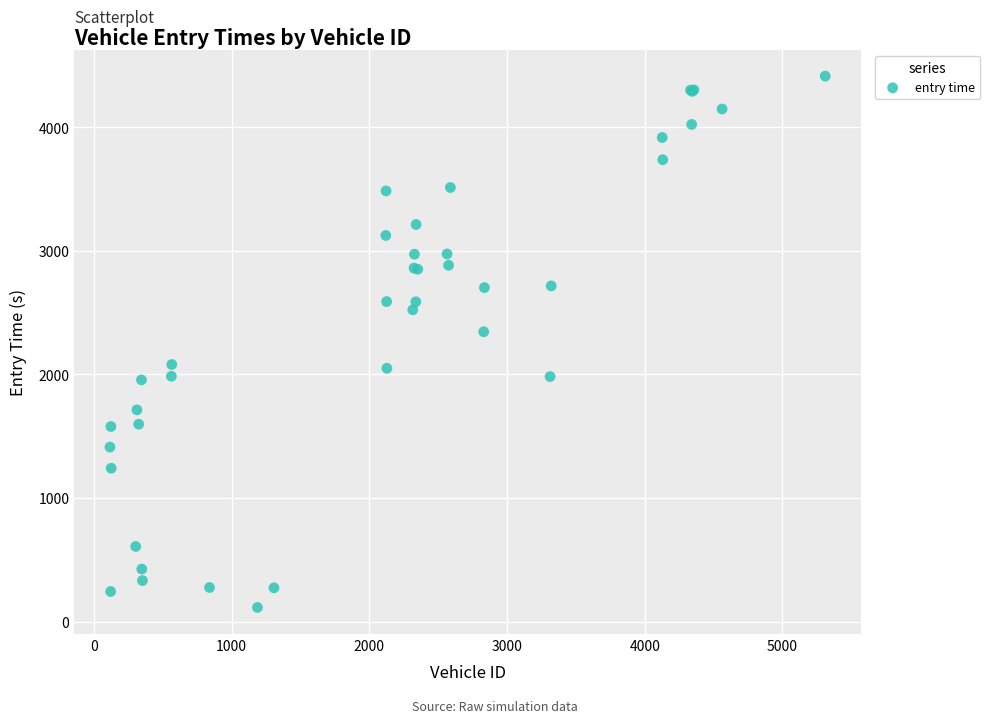

What Y value in the scatter plot is closest to 2264?

2346.1